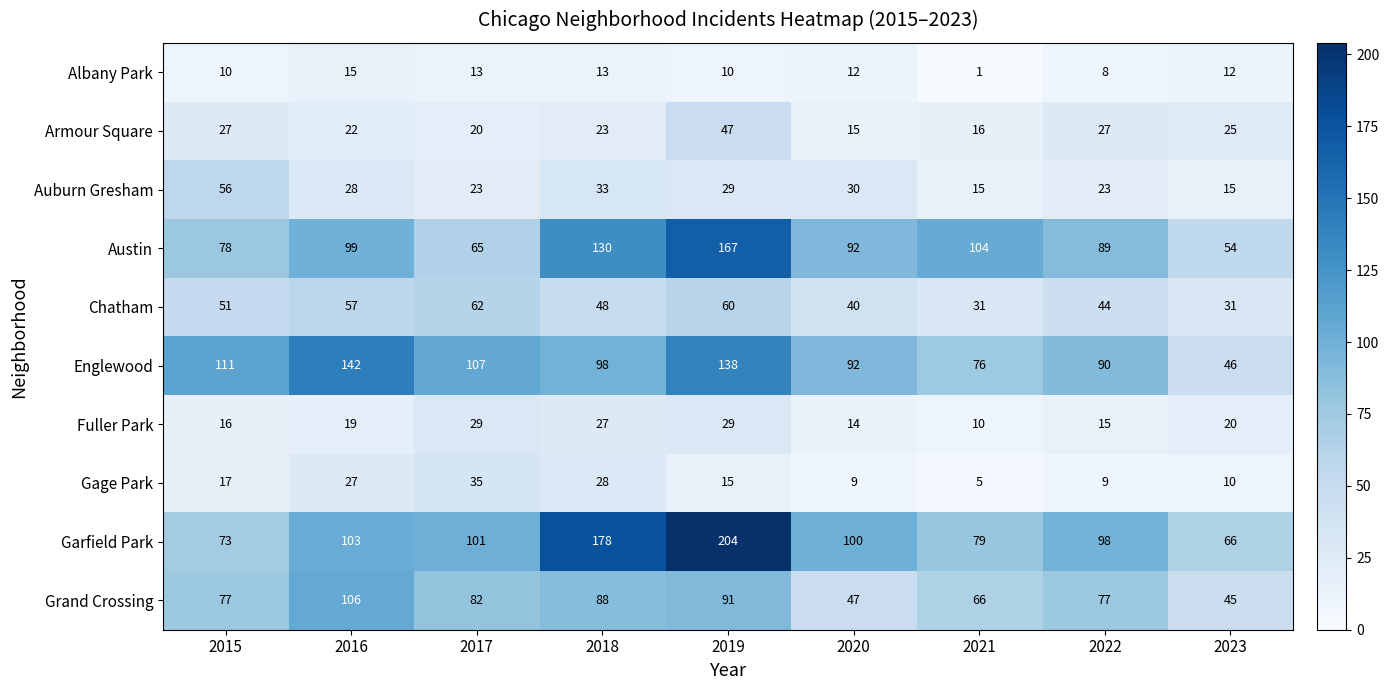

True or false: Grand Crossing has a value of 88 at 2018.

True